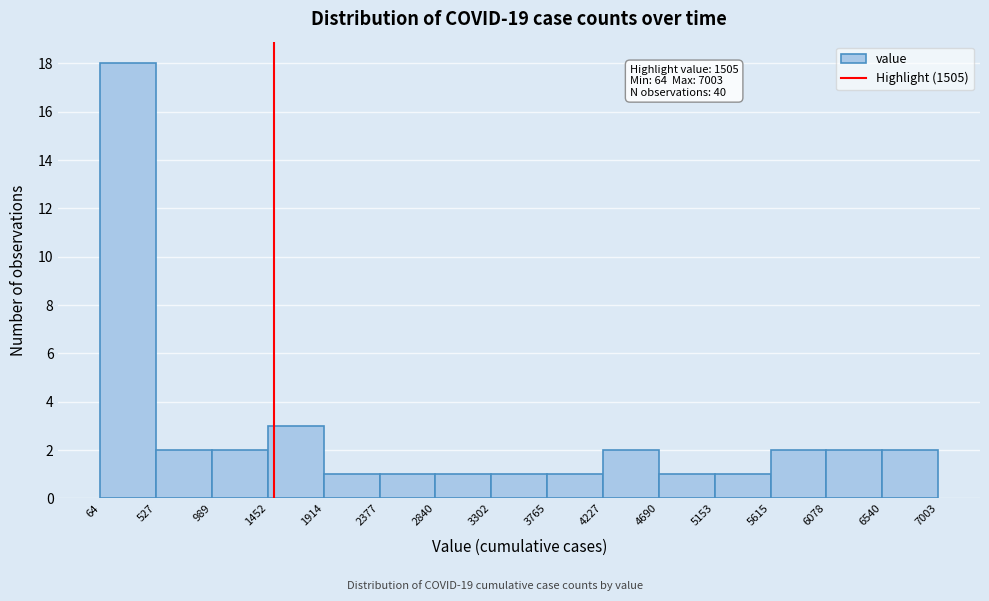

Over which range of the x-axis is the bar tallest?

64 to 527